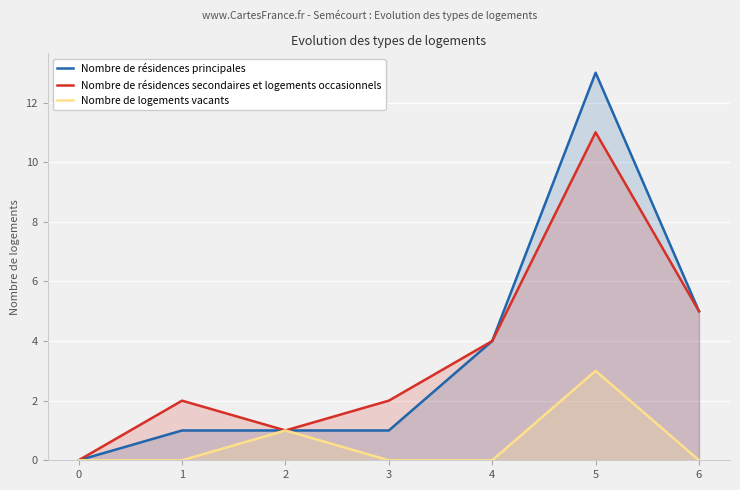

At which category does Nombre de résidences secondaires et logements occasionnels reach its first local valley?

2